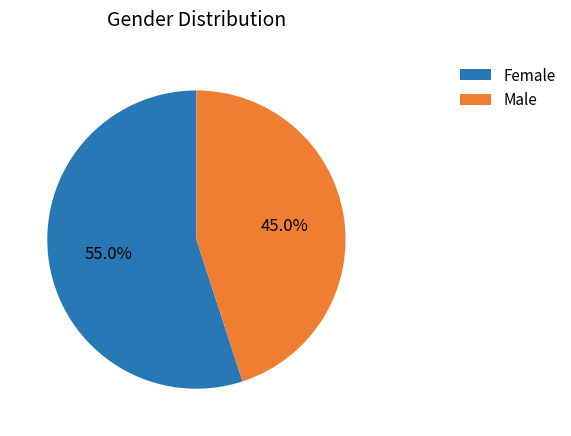

Is there any slice that represents more than half of the pie?

Yes